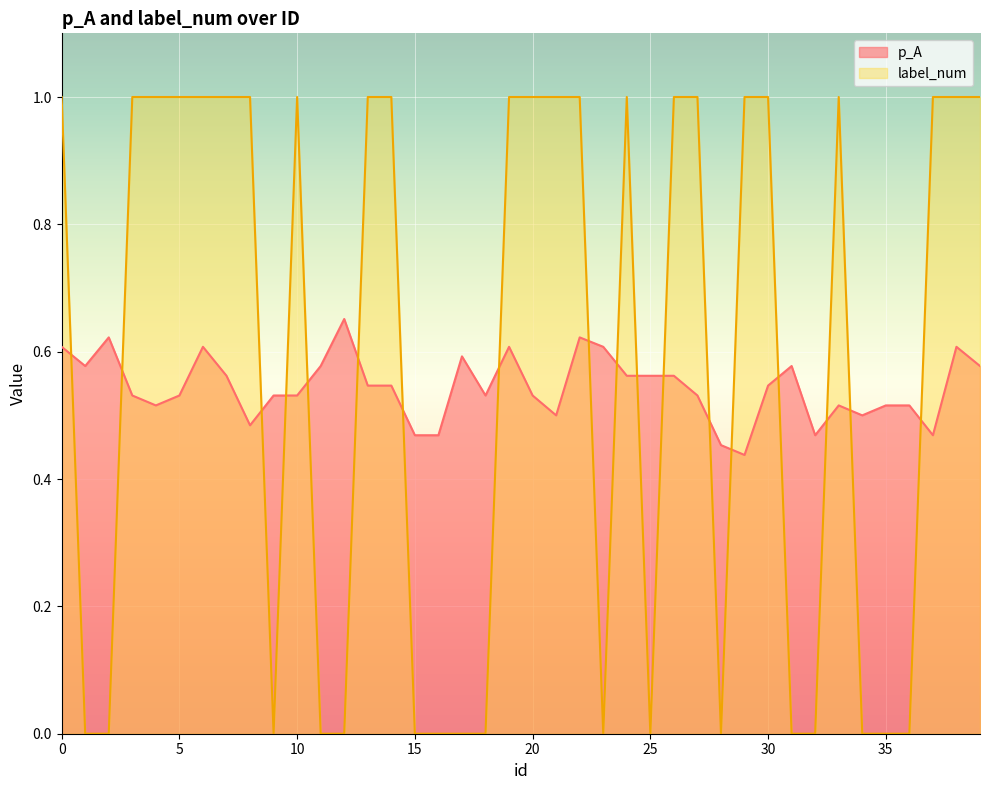

How many values in the label_num series are below 1?

17